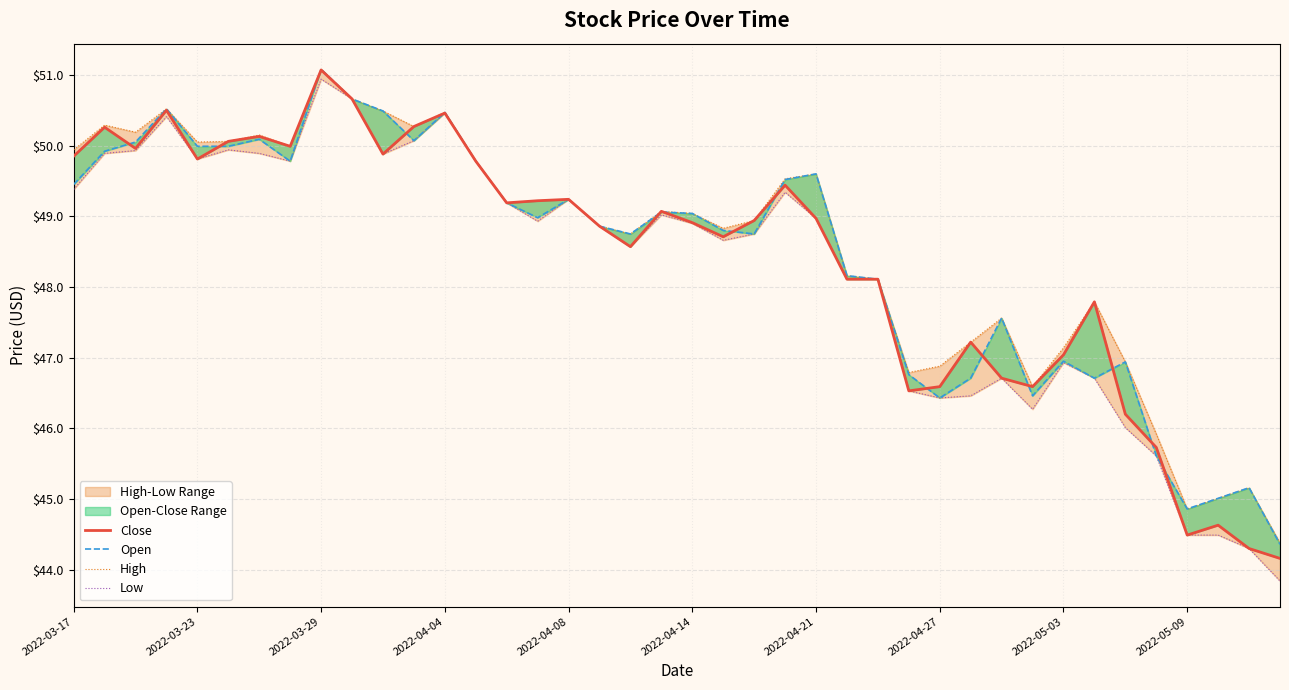

What position from the left is 25?

26